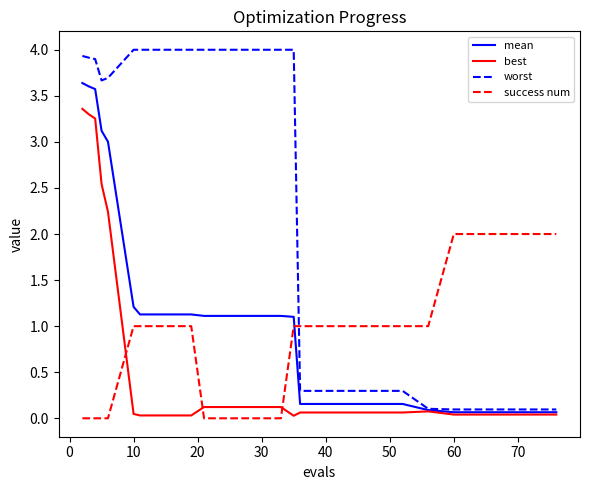

What is the greatest value displayed?

4.0